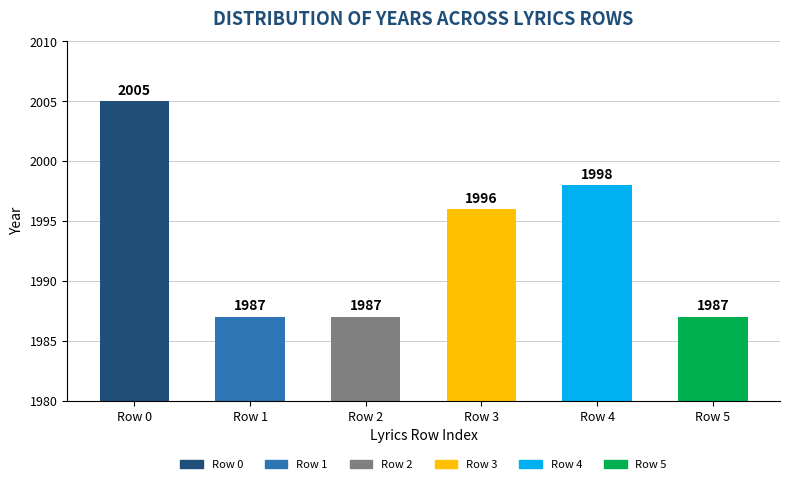

Reading left to right, extract all data points from this chart.

Row 0=2005	Row 1=1987	Row 2=1987	Row 3=1996	Row 4=1998	Row 5=1987